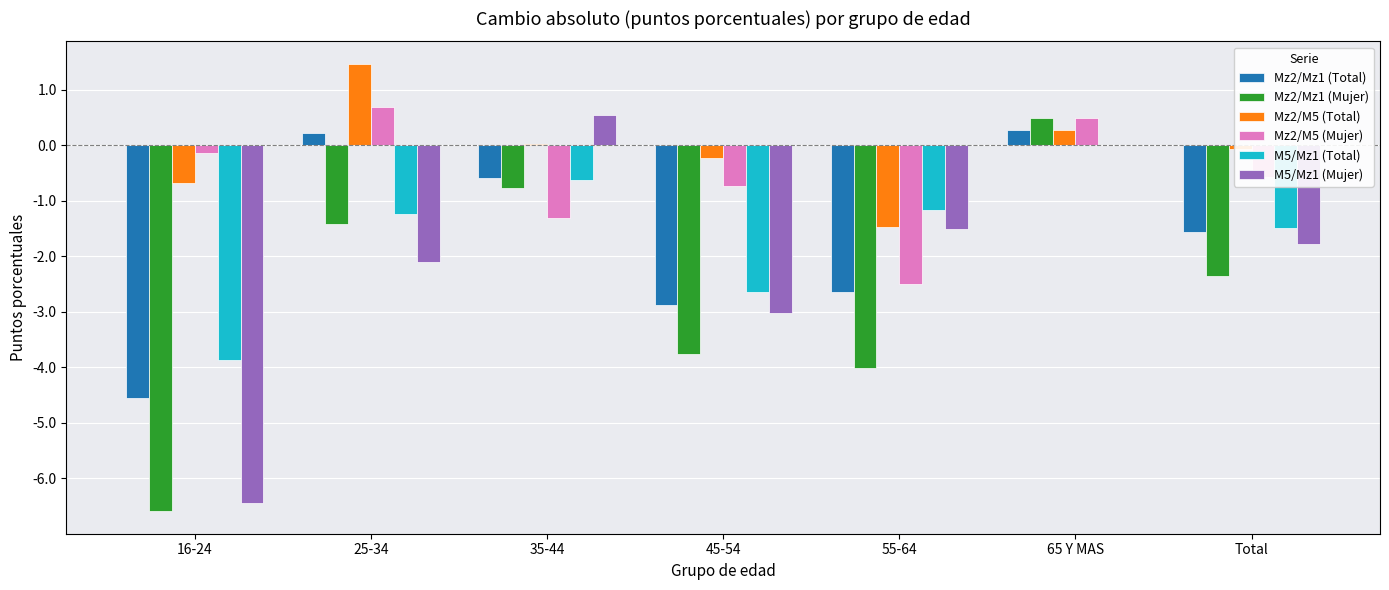

Between 25-34 and 55-64, which series saw the biggest shift?

Mz2/M5 (Mujer)